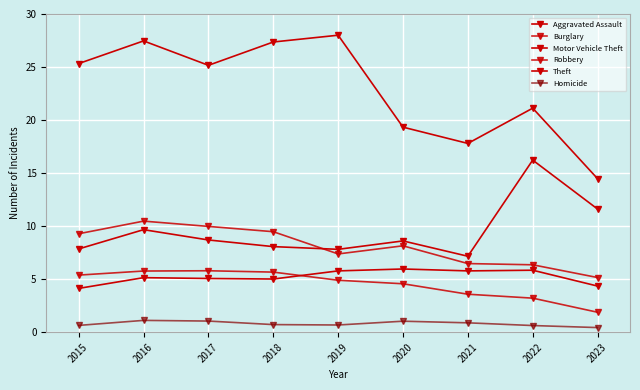

True or false: Robbery and Aggravated Assault intersect in this chart.

False